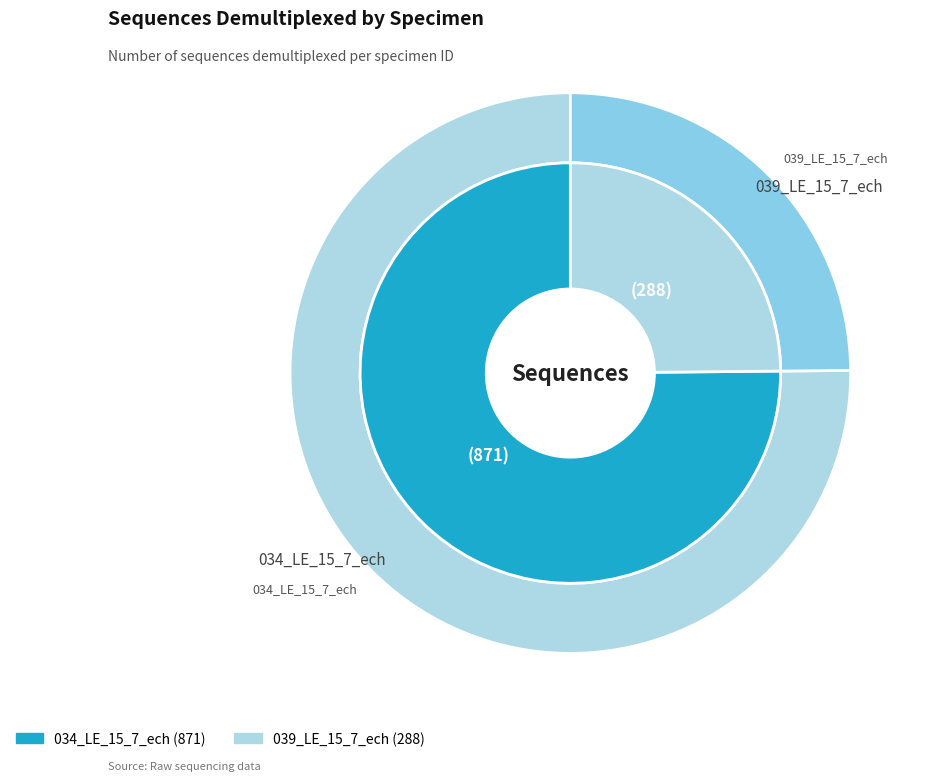

Count the number of slices in the pie.

2